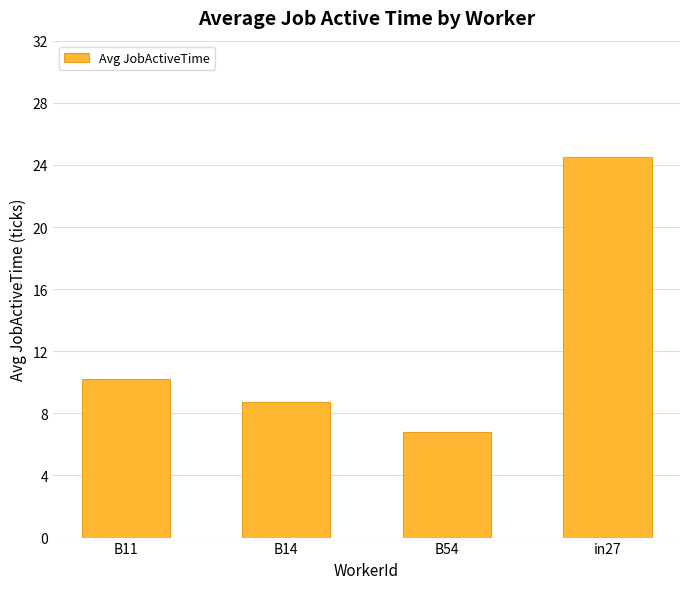

What is the difference between the maximum and second lowest values?

15.8